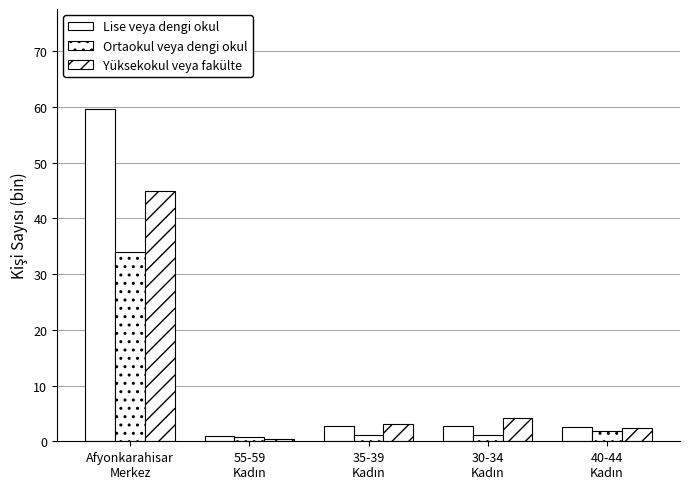

How many series are shown in this chart?

3